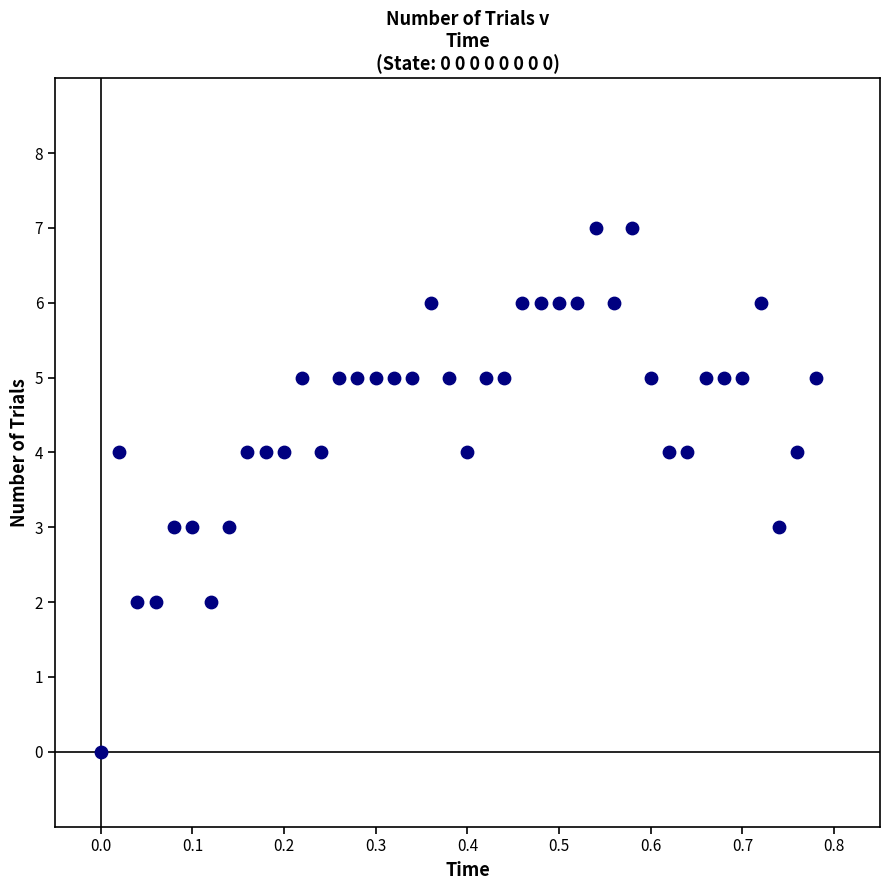

What is the range of Y values (max minus min)?

7